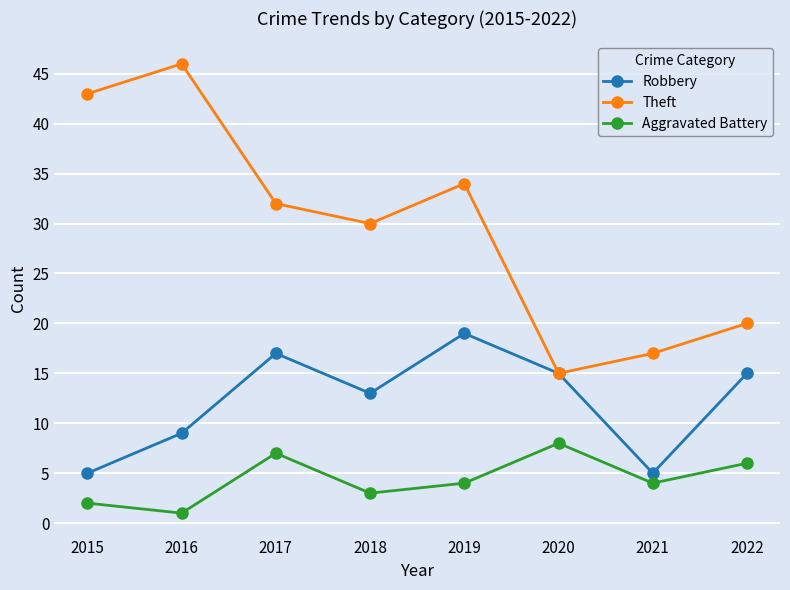

What are all the series names shown in the legend?

Robbery, Theft, Aggravated Battery